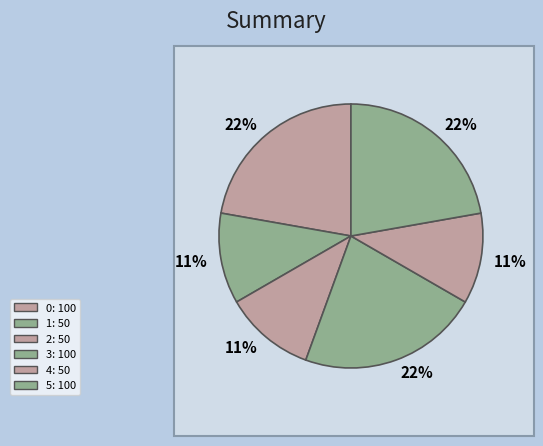

To the nearest percent, what percentage of the pie is 2?

11%